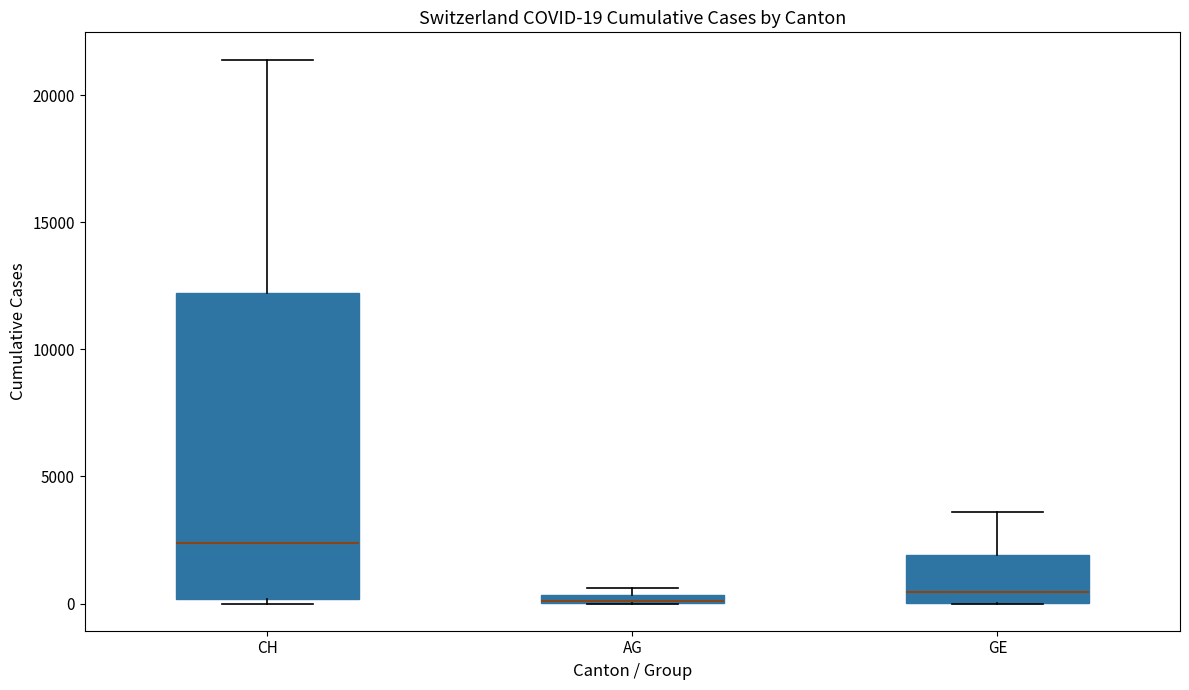

Comparing the boxes themselves (not the whiskers), which one is the tallest?

CH